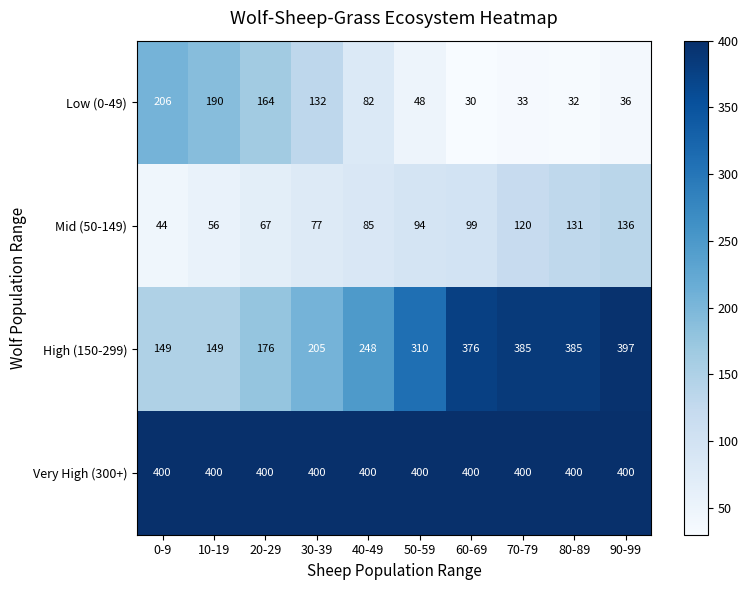

Which series has the widest spread of values?

High (150-299)